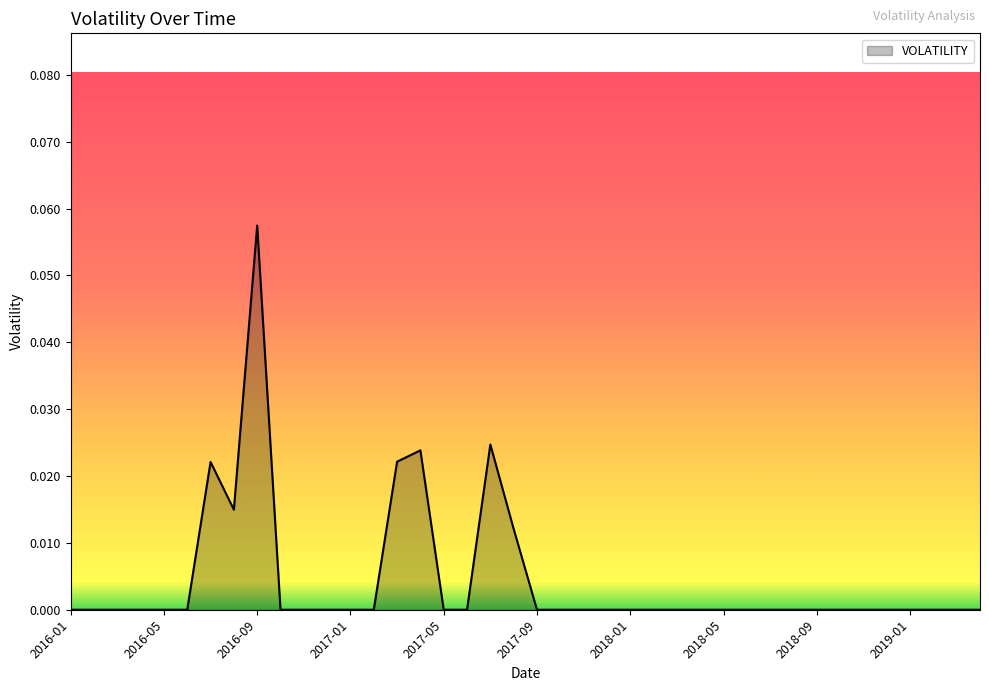

How many distinct data groups are displayed?

1